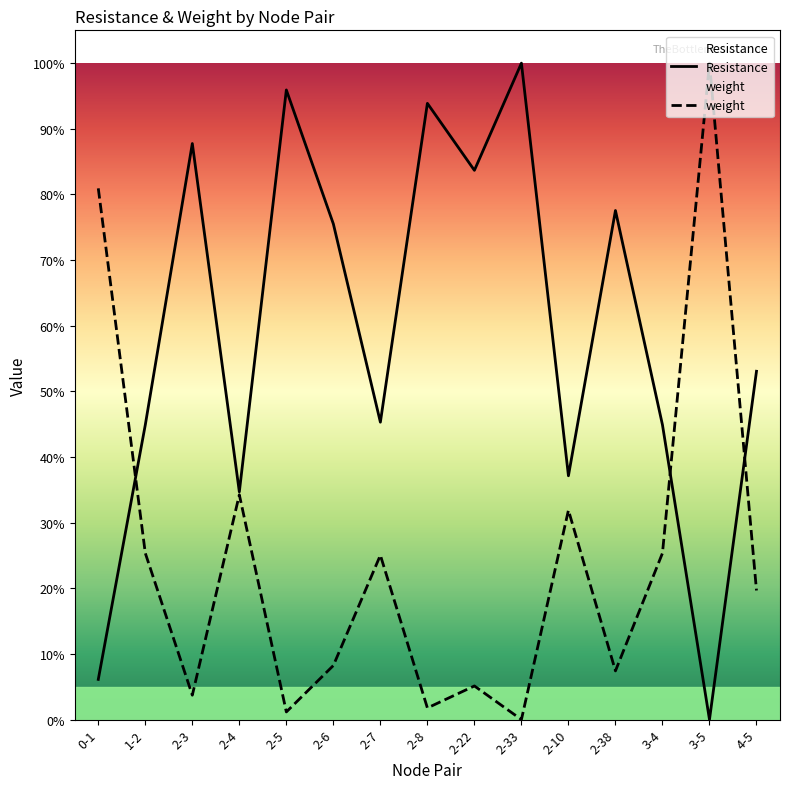

List the series in order of their overall mean, highest first.

Resistance, weight